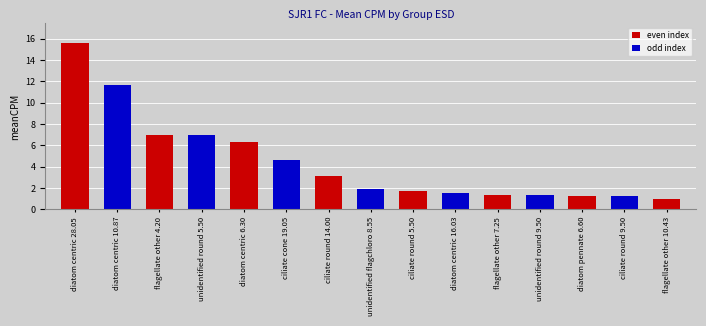

What is the smallest value displayed?

1.0